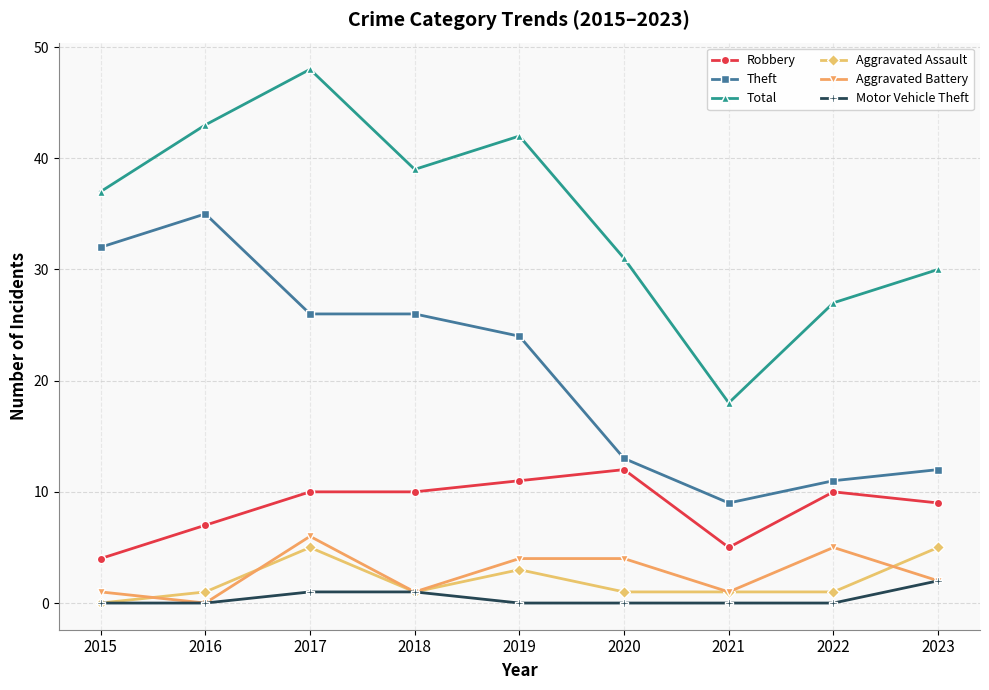

True or false: Total has more than 0 points higher than both neighbors.

True